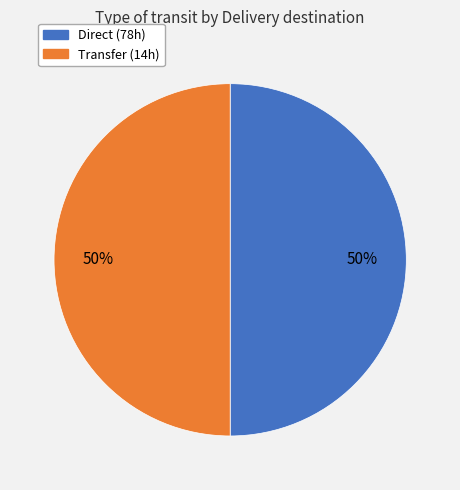

To the nearest percent, what is the average slice percentage?

50%